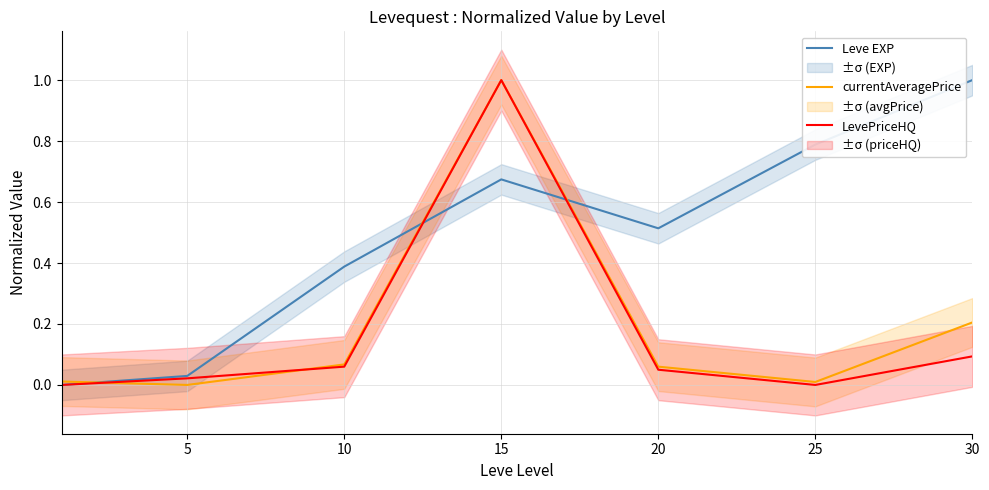

What are all the series names shown in the legend?

Leve EXP, currentAveragePrice, LevePriceHQ